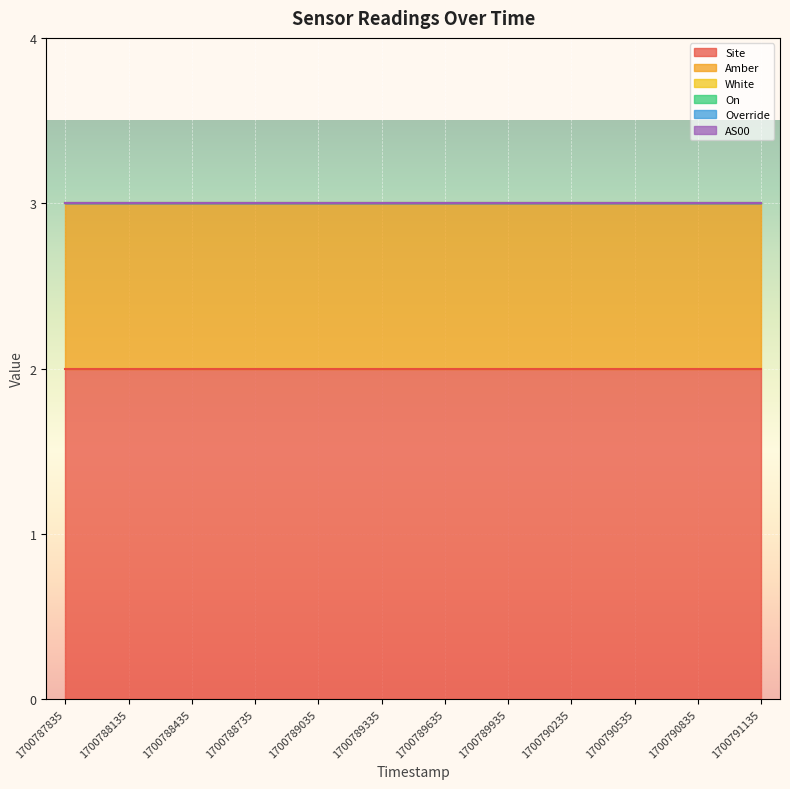

Reading left to right, what are all the values shown in this chart?

Site: 1700787835=2	1700788135=2	1700788435=2	1700788735=2	1700789035=2	1700789335=2	1700789635=2	1700789935=2	1700790235=2	1700790535=2	1700790835=2	1700791135=2
Amber: 1700787835=1	1700788135=1	1700788435=1	1700788735=1	1700789035=1	1700789335=1	1700789635=1	1700789935=1	1700790235=1	1700790535=1	1700790835=1	1700791135=1
White: 1700787835=0	1700788135=0	1700788435=0	1700788735=0	1700789035=0	1700789335=0	1700789635=0	1700789935=0	1700790235=0	1700790535=0	1700790835=0	1700791135=0
On: 1700787835=0	1700788135=0	1700788435=0	1700788735=0	1700789035=0	1700789335=0	1700789635=0	1700789935=0	1700790235=0	1700790535=0	1700790835=0	1700791135=0
Override: 1700787835=0	1700788135=0	1700788435=0	1700788735=0	1700789035=0	1700789335=0	1700789635=0	1700789935=0	1700790235=0	1700790535=0	1700790835=0	1700791135=0
AS00: 1700787835=0	1700788135=0	1700788435=0	1700788735=0	1700789035=0	1700789335=0	1700789635=0	1700789935=0	1700790235=0	1700790535=0	1700790835=0	1700791135=0